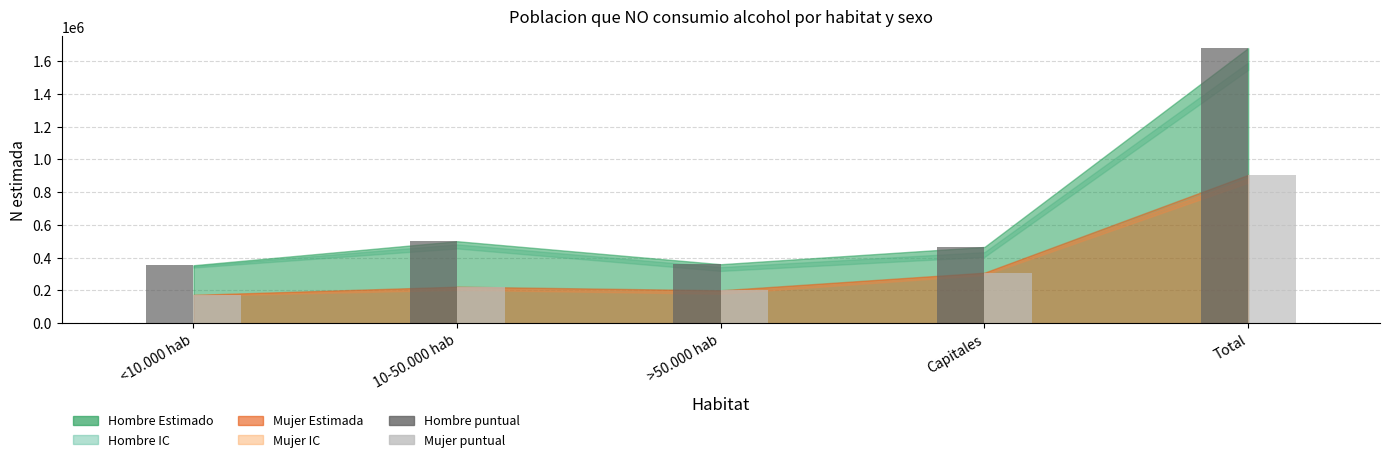

What is the minimum value shown in the chart?

173082